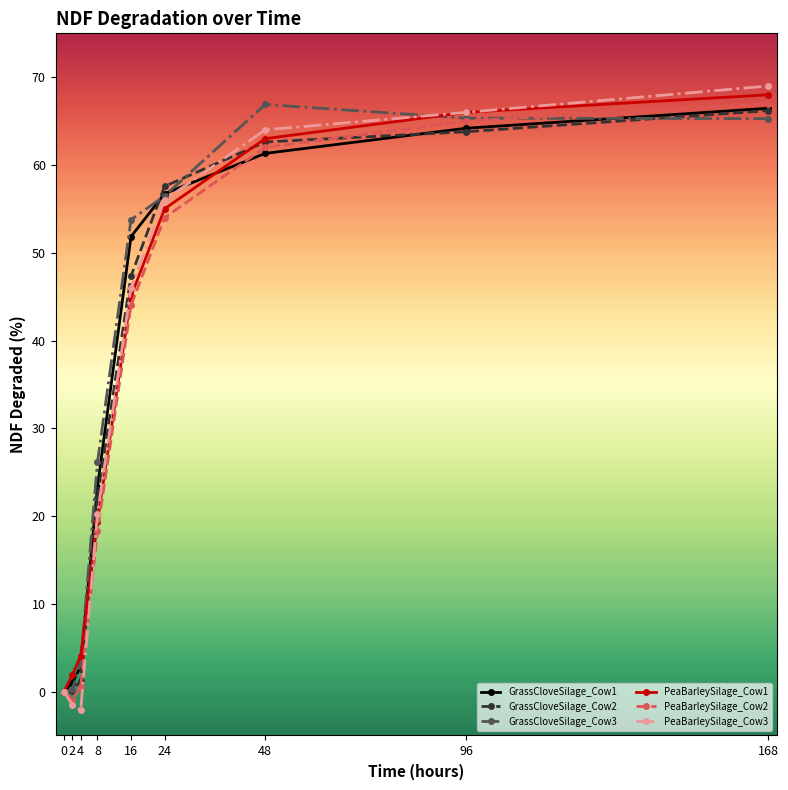

Which series has the widest spread of values?

PeaBarleySilage_Cow3